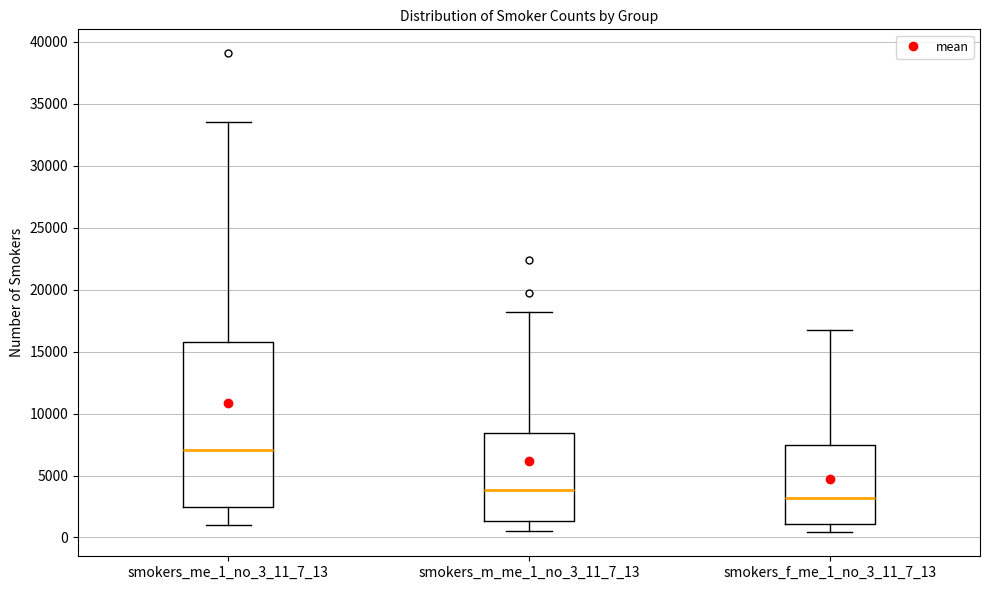

Reading left to right, read every box against the y-axis: the position of its median line, the range the box covers, and the ends of its whiskers. The values are not printed on the chart, so give them approximately, as read against the axis.

smokers_me_1_no_3_11_7_13: median 7000, box 2500 to 16000, whiskers 1000 to 33500
smokers_m_me_1_no_3_11_7_13: median 4000, box 1500 to 8500, whiskers 500 to 18000
smokers_f_me_1_no_3_11_7_13: median 3000, box 1000 to 7500, whiskers 500 to 16500